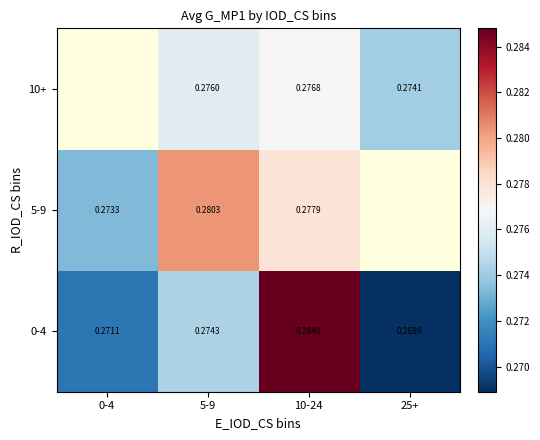

What is the sum of the 0-4 values at 0-4 and 10-24?

0.6